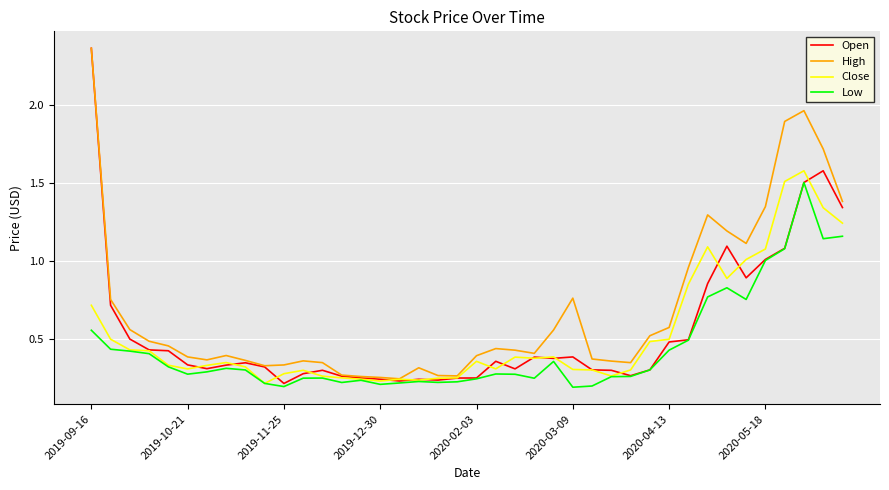

Which series has the largest range (max minus min)?

Open